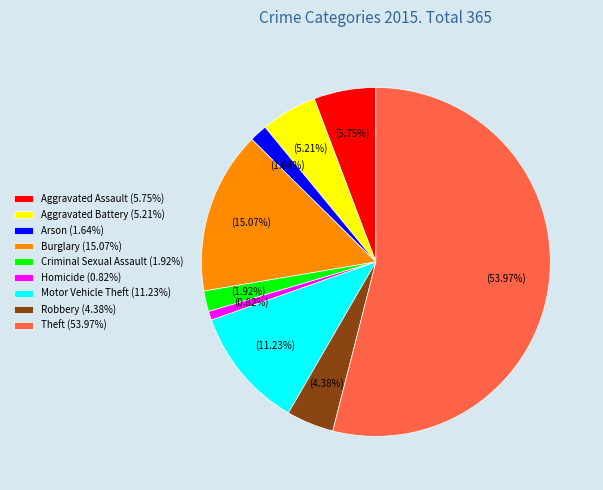

What portion of the pie excludes Aggravated Assault?

94.2%